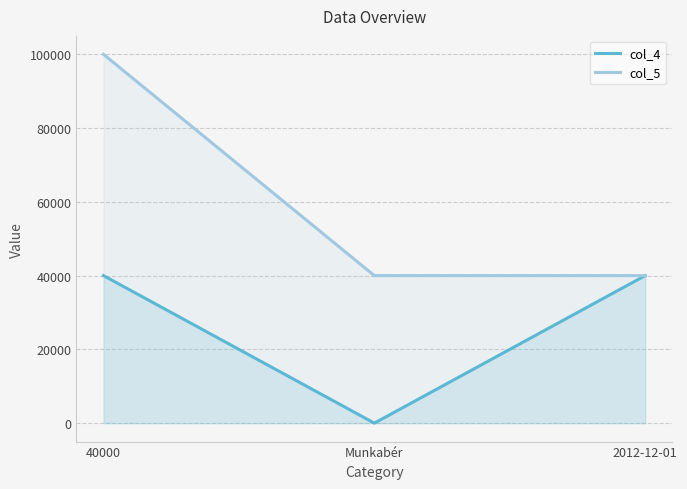

True or false: col_5 has a value of 66592 at 2012-12-01.

False